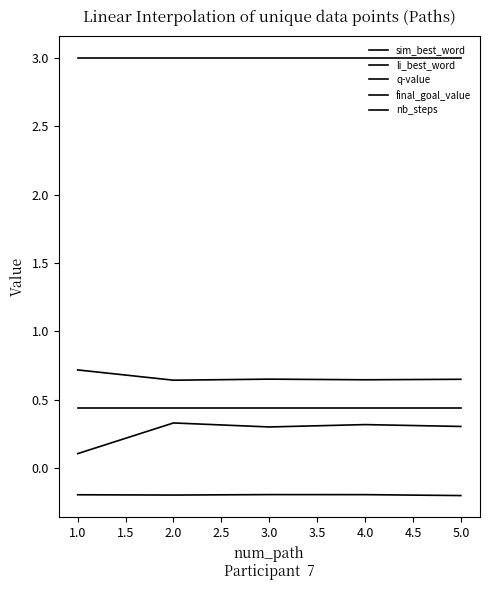

What is the average value of the li_best_word series?

0.7